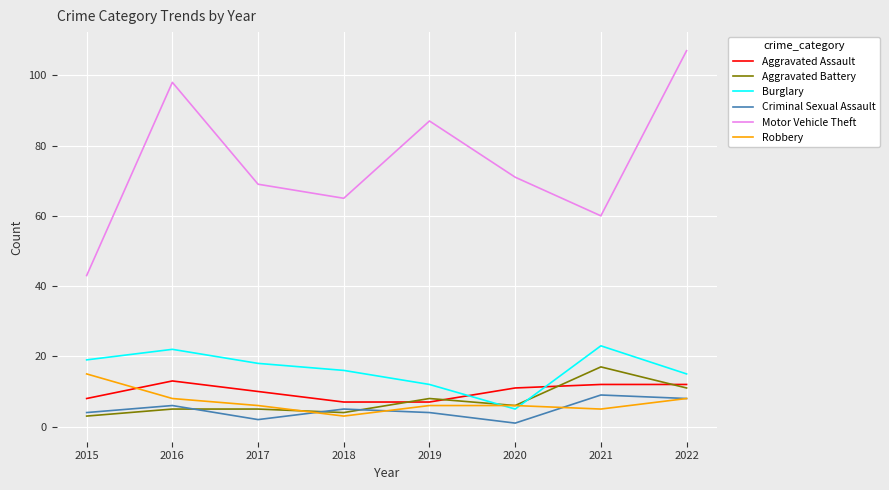

At which label does Motor Vehicle Theft first exceed 71?

2016